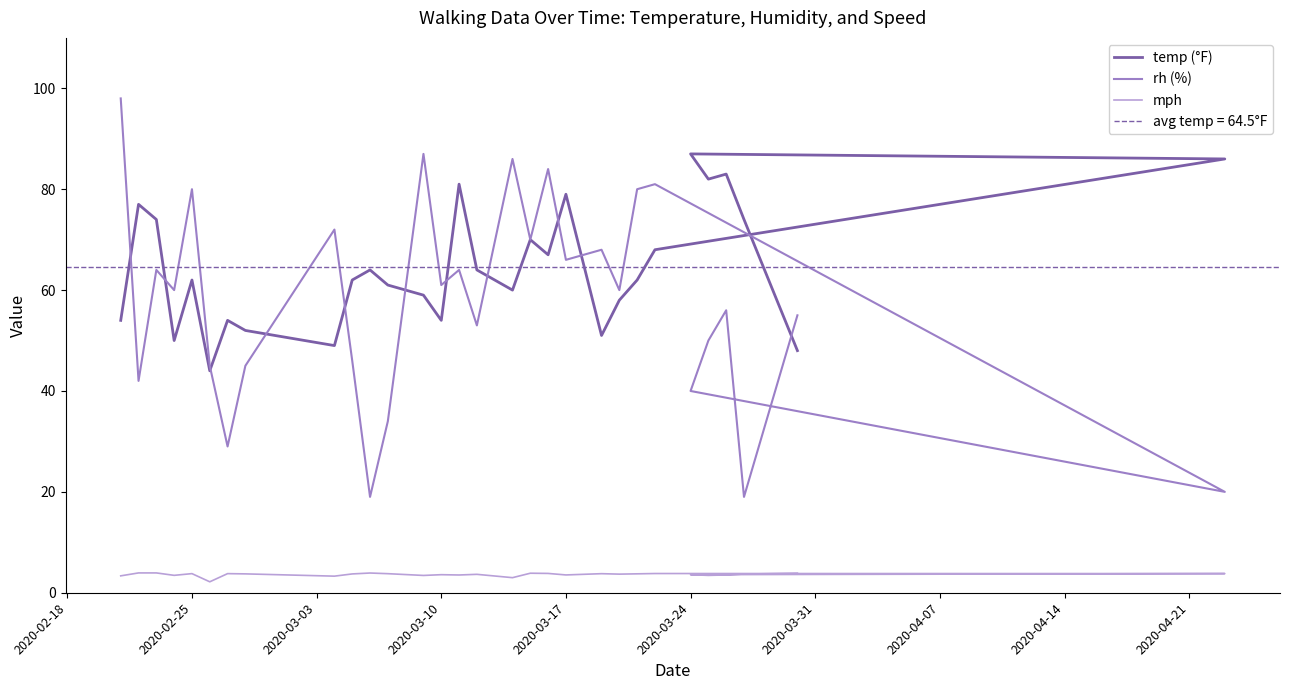

What are all the series names shown in the legend?

temp (°F), rh (%), mph